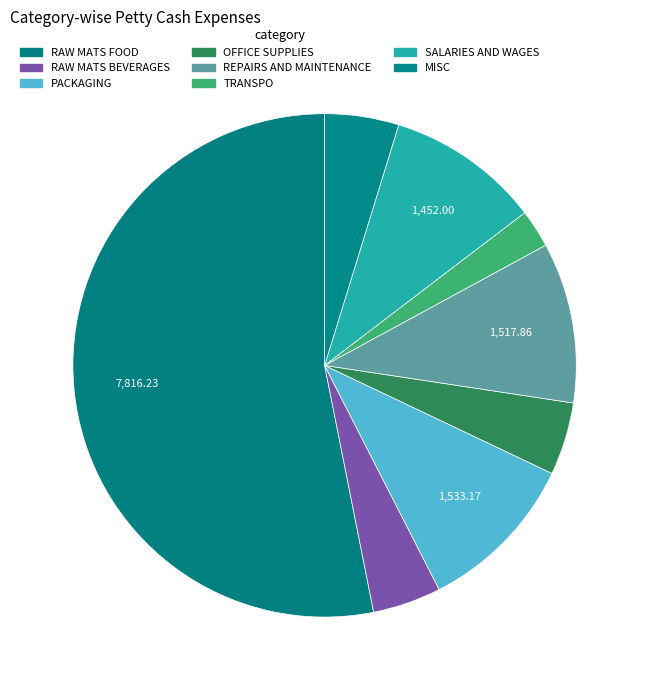

How many slices are in this pie chart?

8